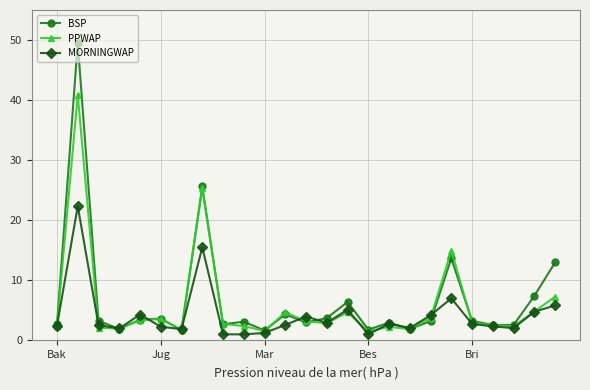

What is the value of the MORNINGWAP point at the 12th from the left?

2.6